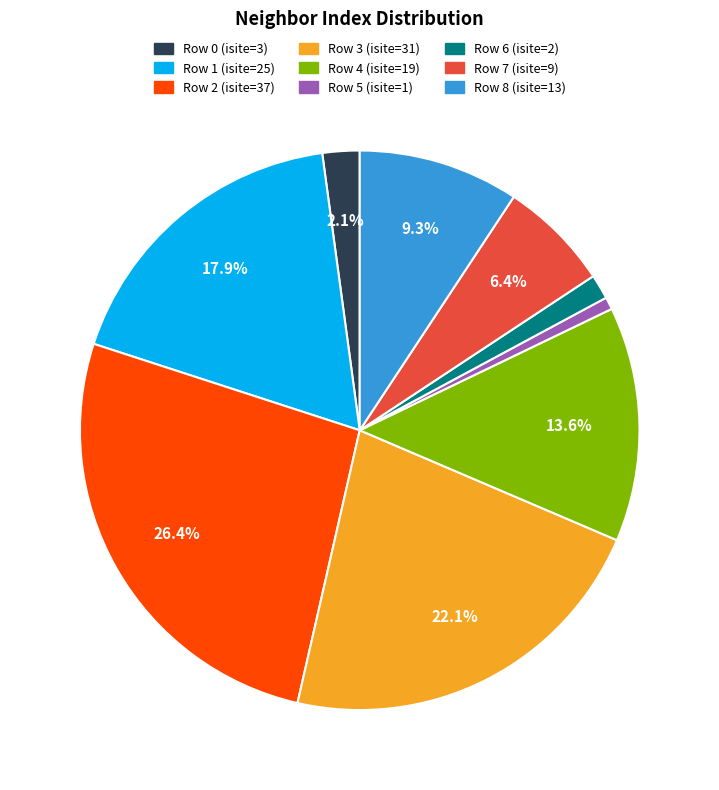

Which slice is the largest?

Row 2 (isite=37)